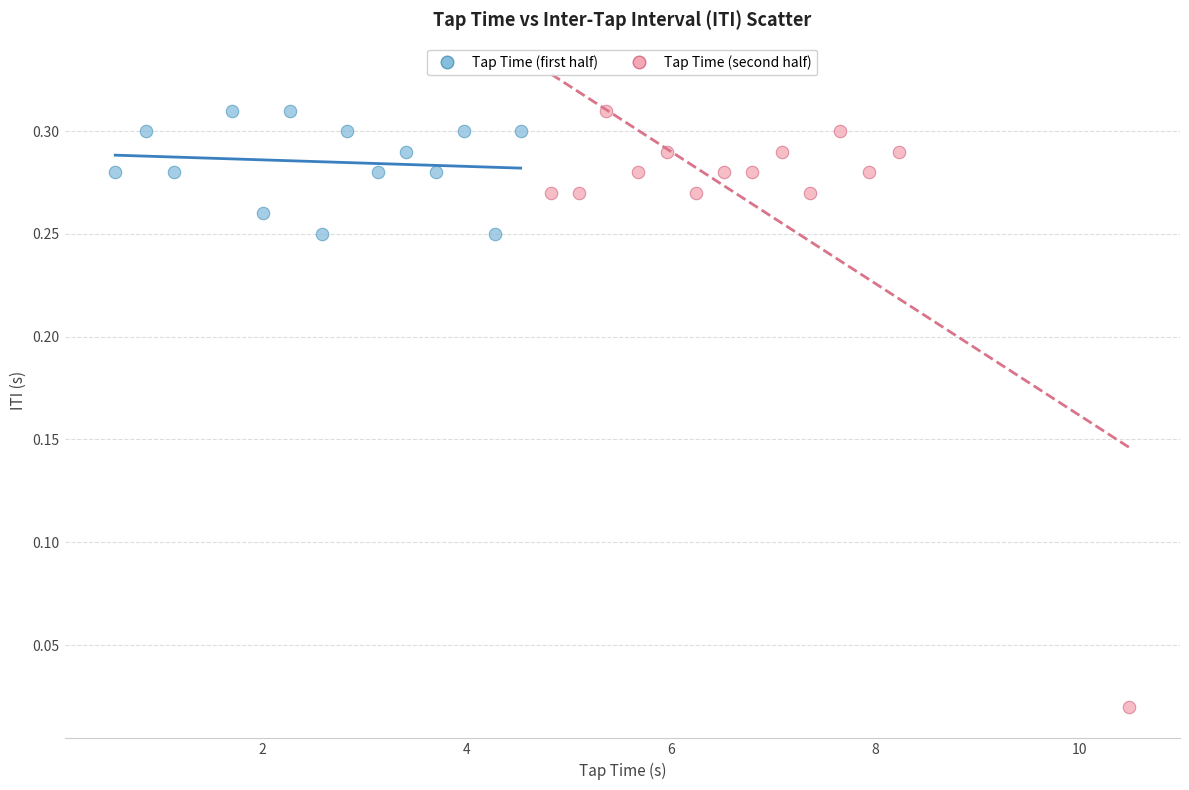

Which series has the widest spread of Y values?

Tap Time (second half)